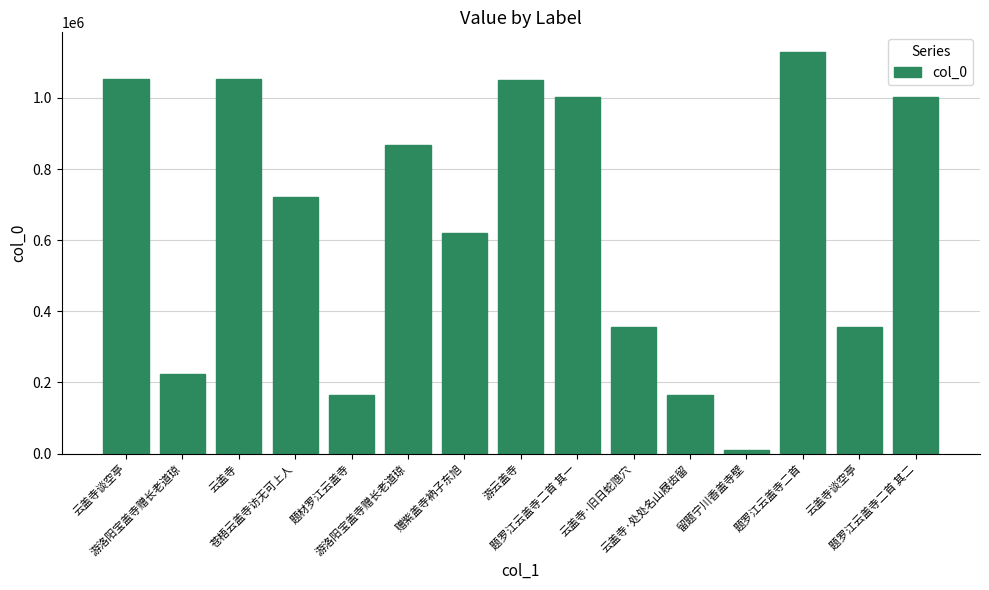

Which category has the lowest value across all series?

留题宁川香盖寺壁